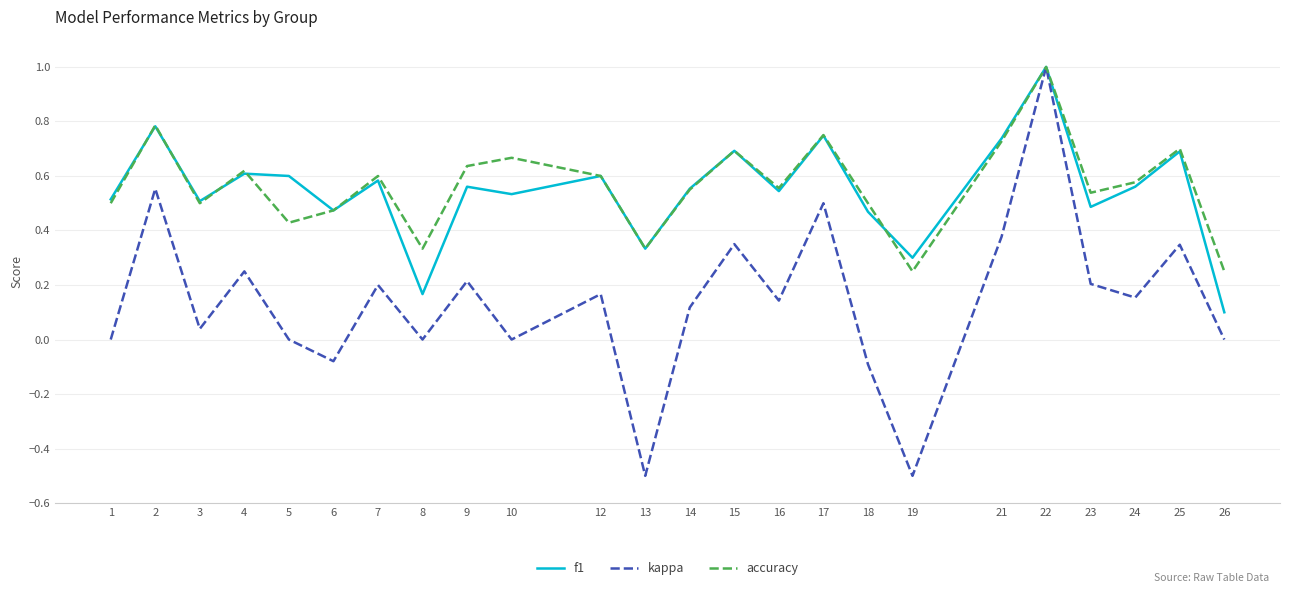

At 26, list the series in order from smallest to largest.

kappa, f1, accuracy